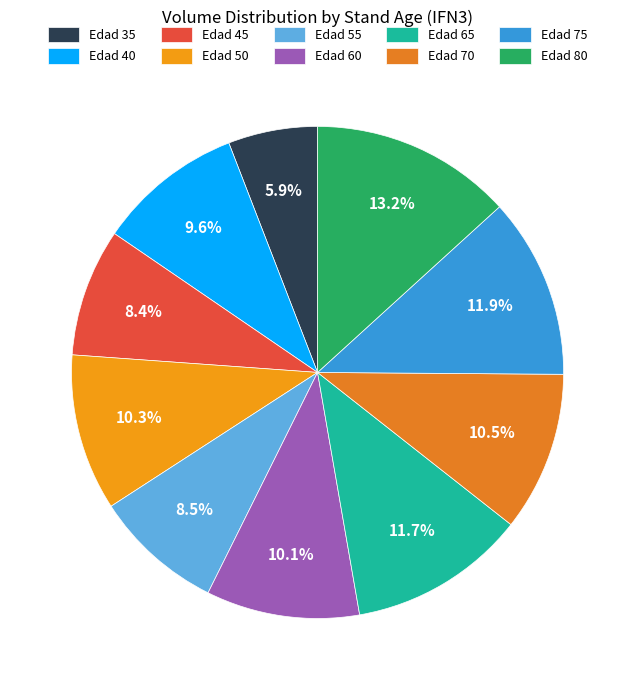

Count the number of slices in the pie.

10